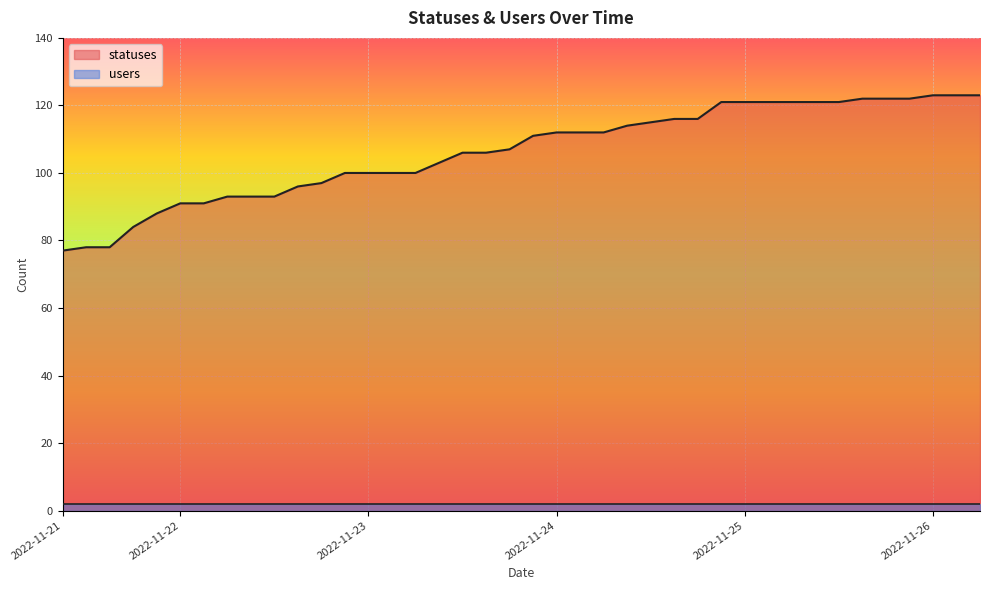

How many values exceed 111?

19